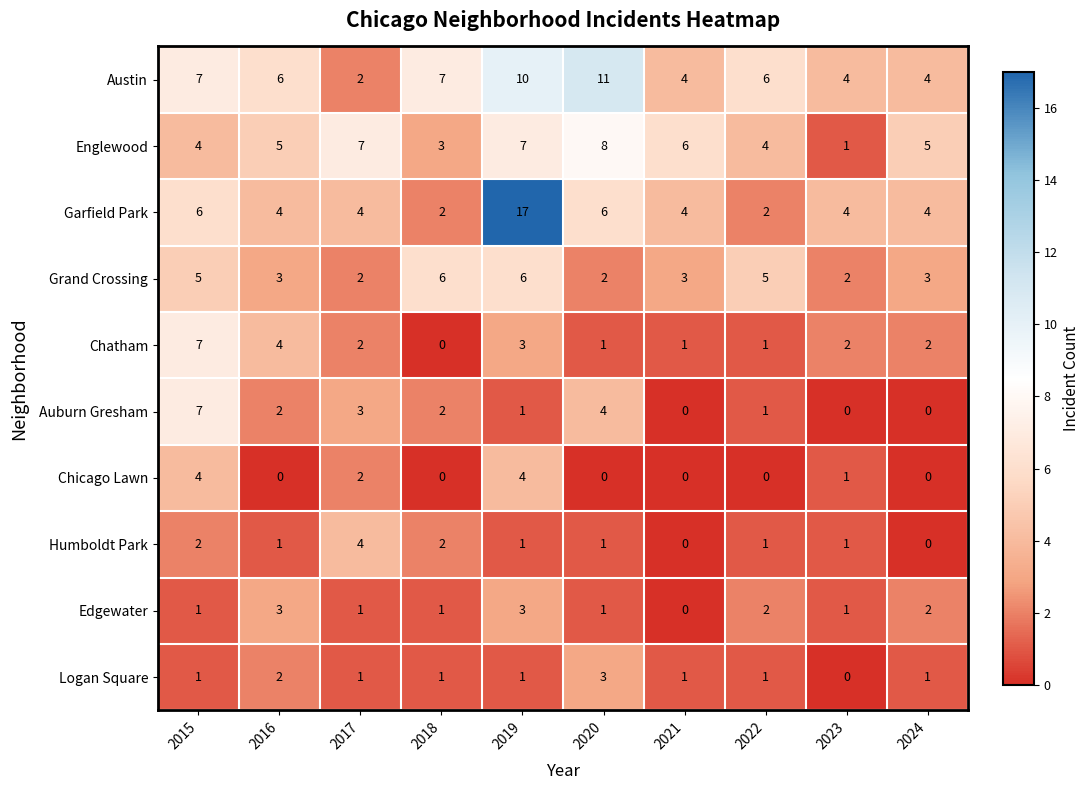

What is the total value across all series at 2020?

37